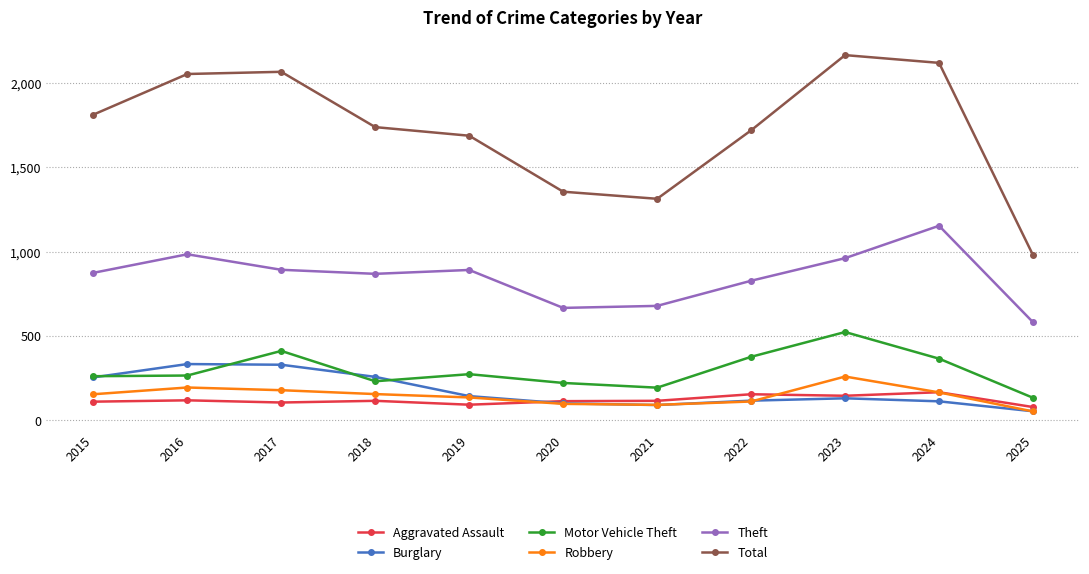

True or false: Total and Aggravated Assault intersect in this chart.

False